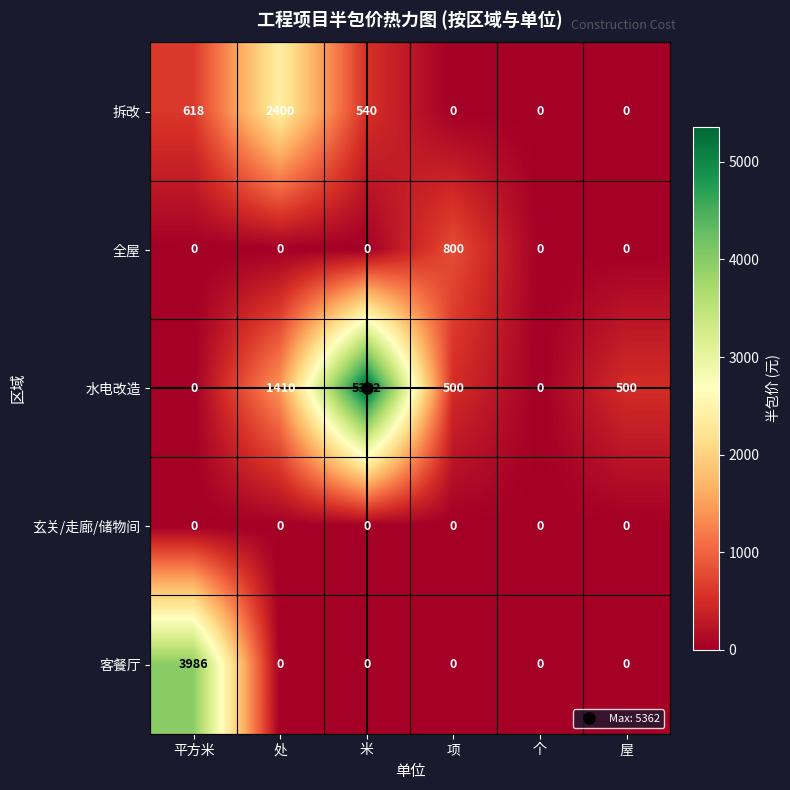

At which label does 水电改造 first exceed 500?

处